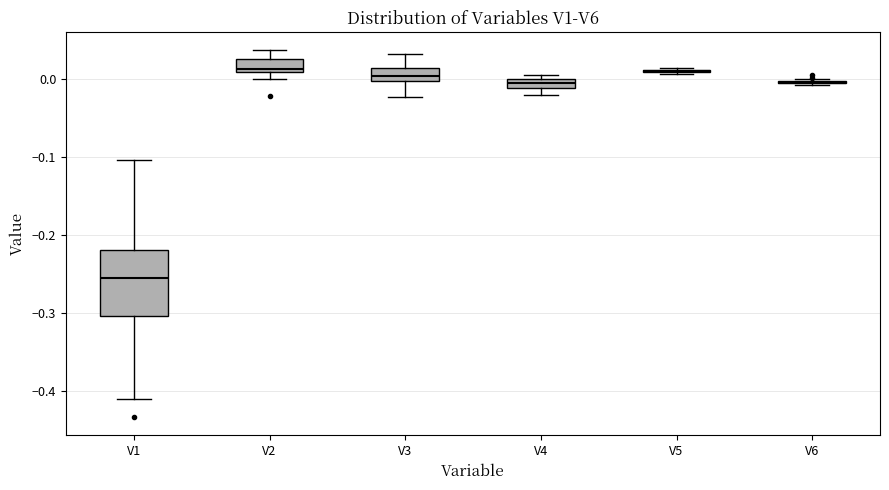

Where is the lower edge of the box for V2 on the y-axis? The values are not printed on the chart, so give them approximately, as read against the axis.

0.01